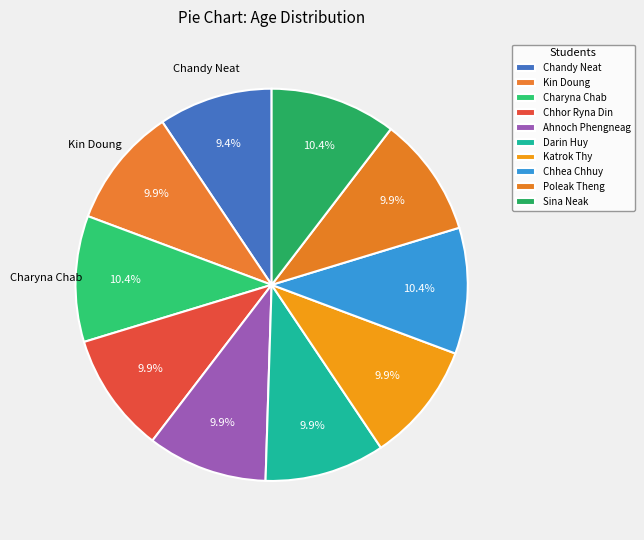

What is the smallest slice in the pie chart?

Chandy Neat